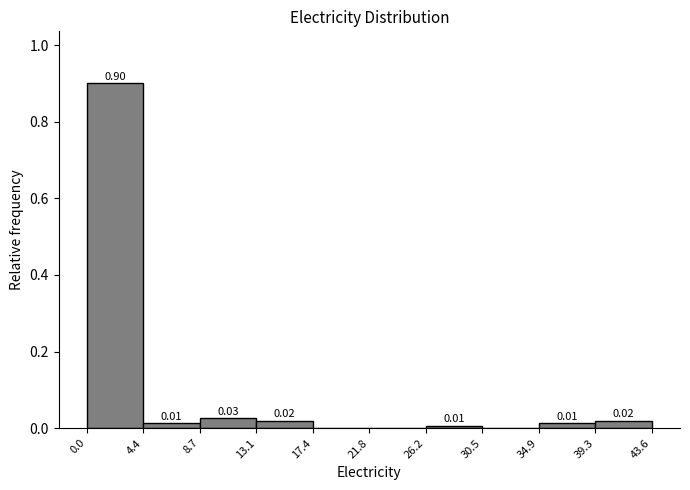

Over which range of the x-axis is the bar tallest?

0.0 to 4.4